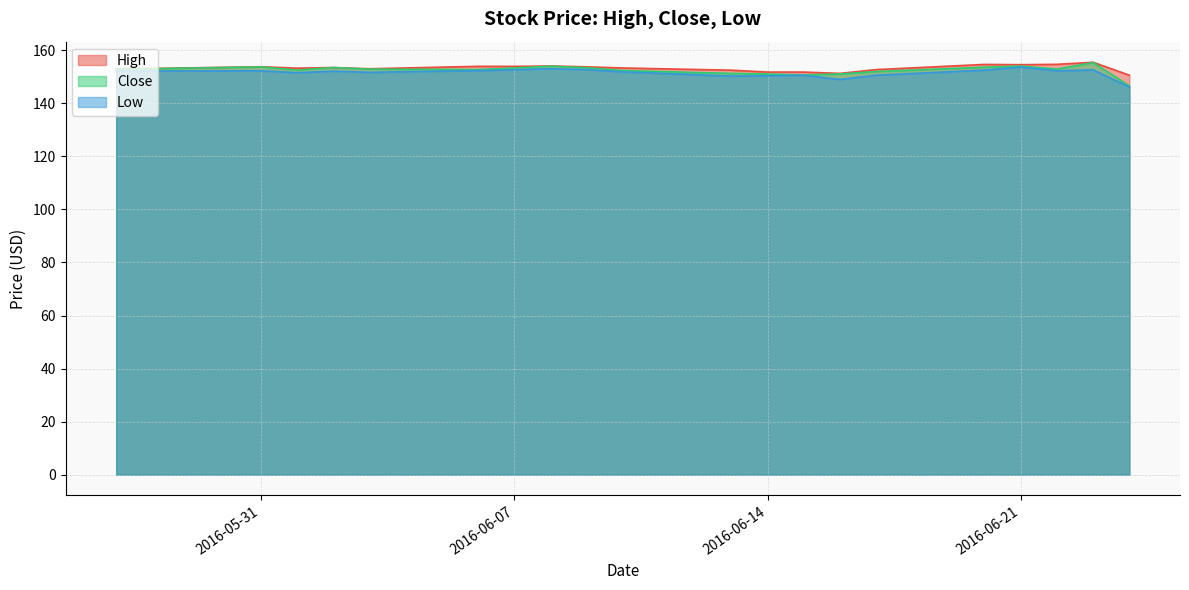

What is the greatest value displayed?

155.5